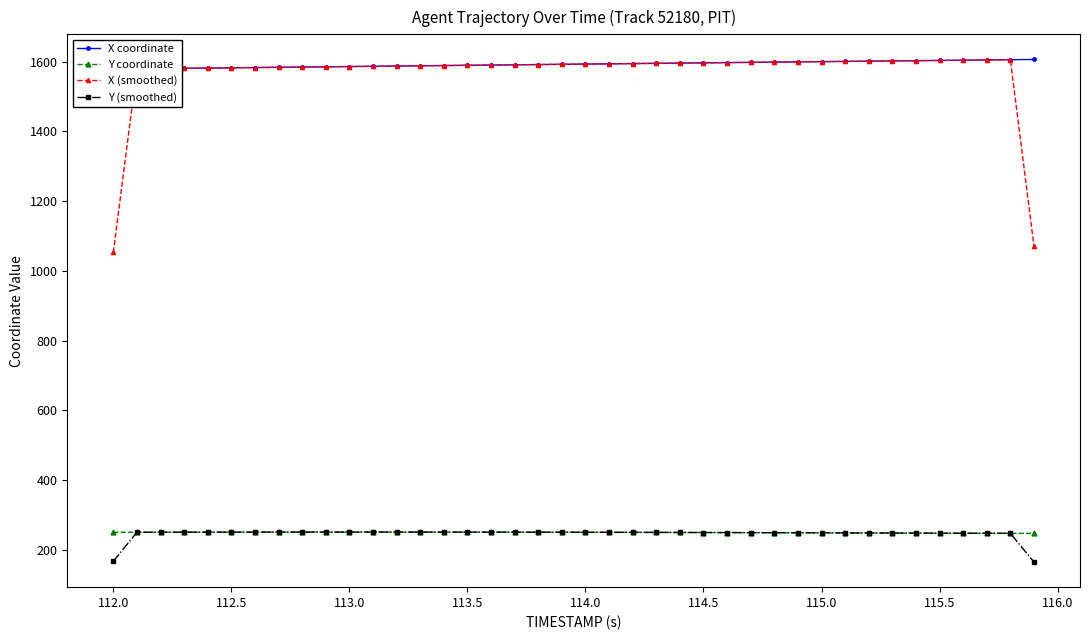

At which label does Y coordinate first exceed 249?

112.0